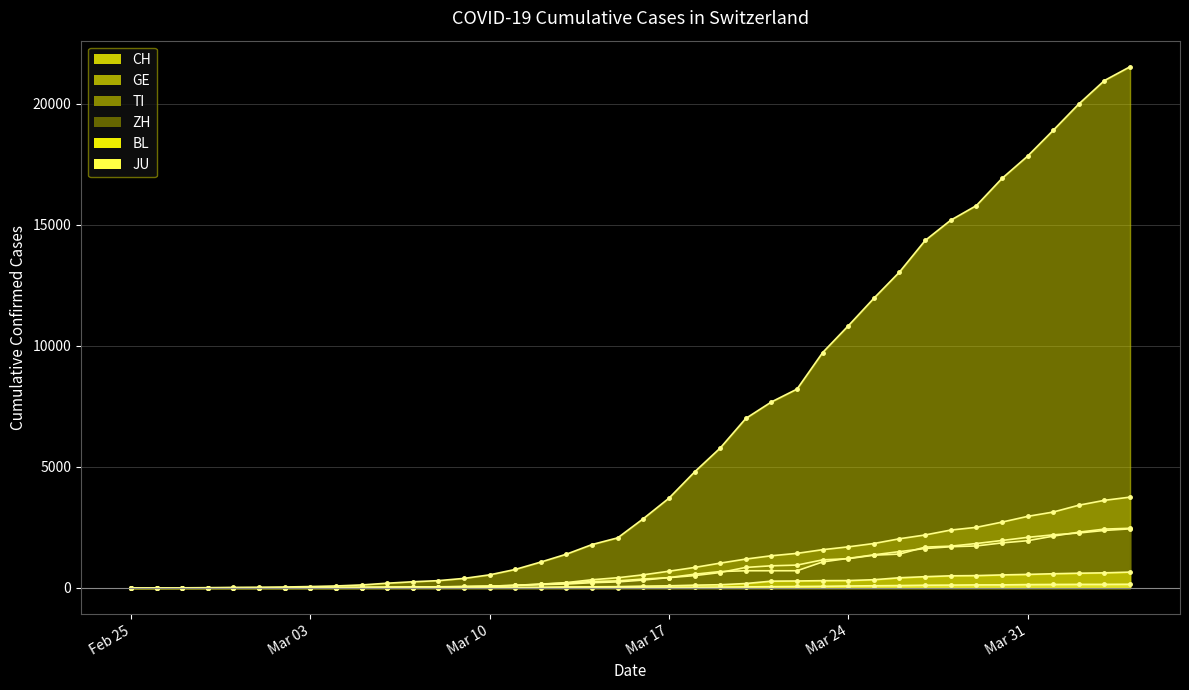

Which series has the largest total across all categories?

CH